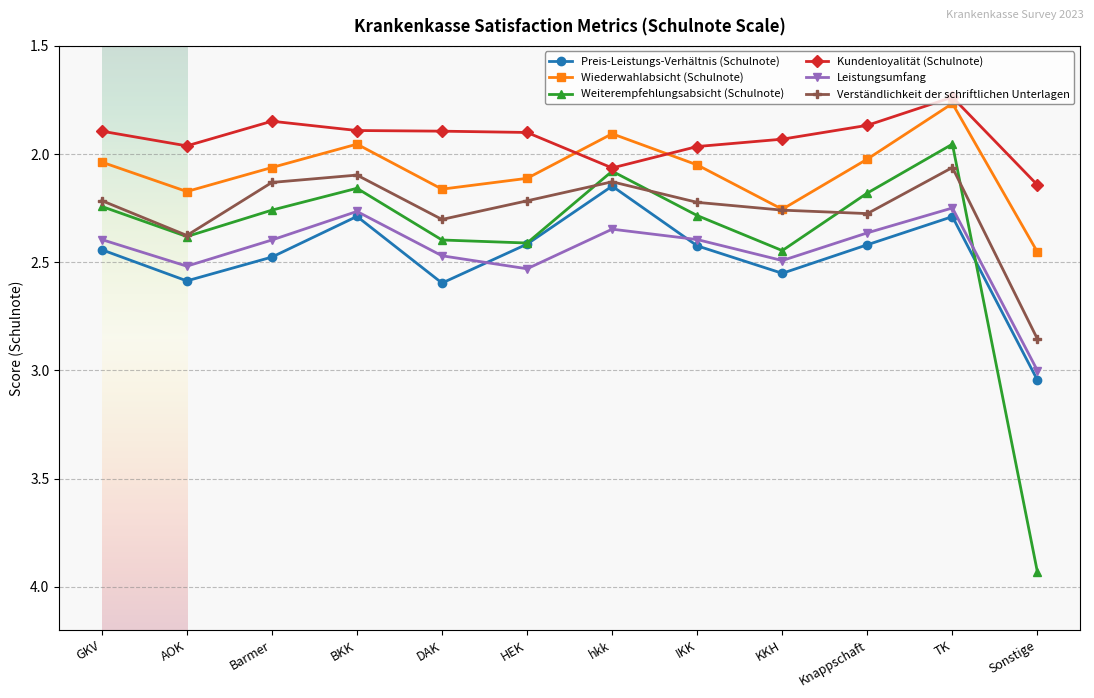

What is the label of the 4th point from the right?

KKH